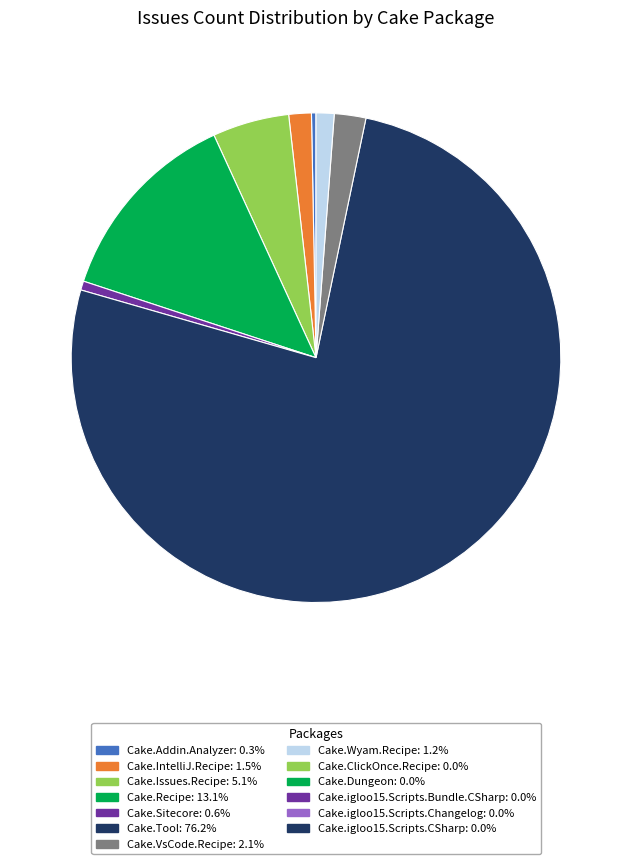

Does any single category account for the majority?

Yes